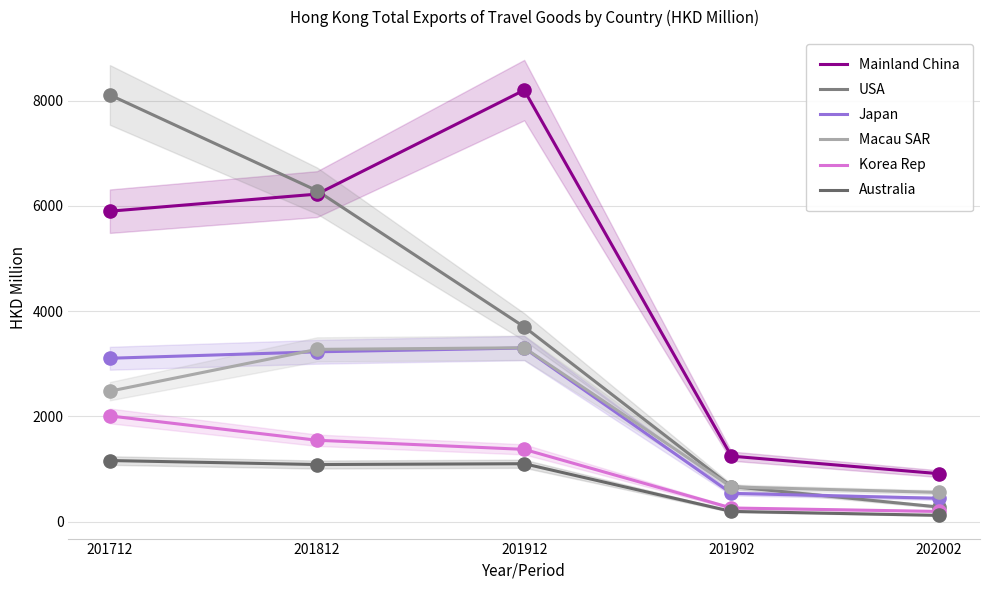

Which series contains the lowest Y value?

Australia